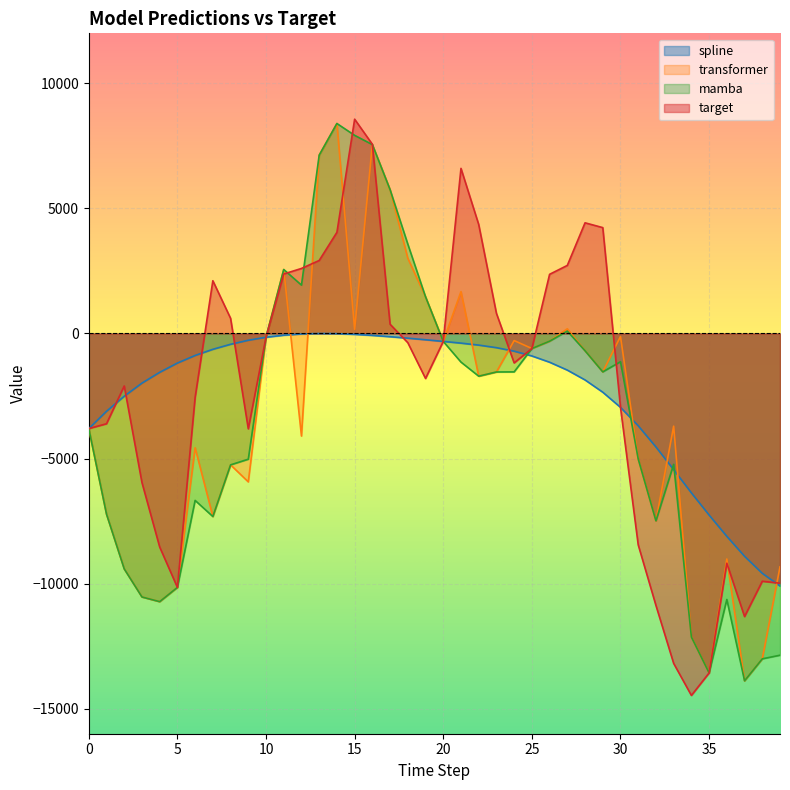

Is the value of spline at 10 greater than the value of mamba at 0?

Yes